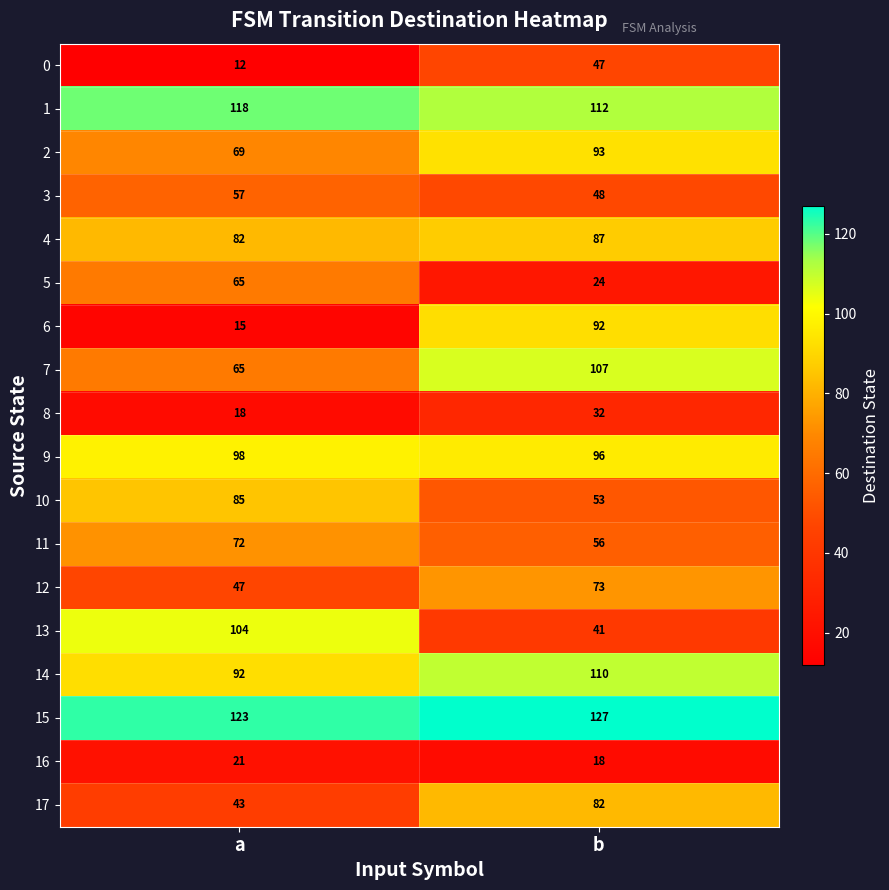

What is the difference between the 5 values at b and a?

41